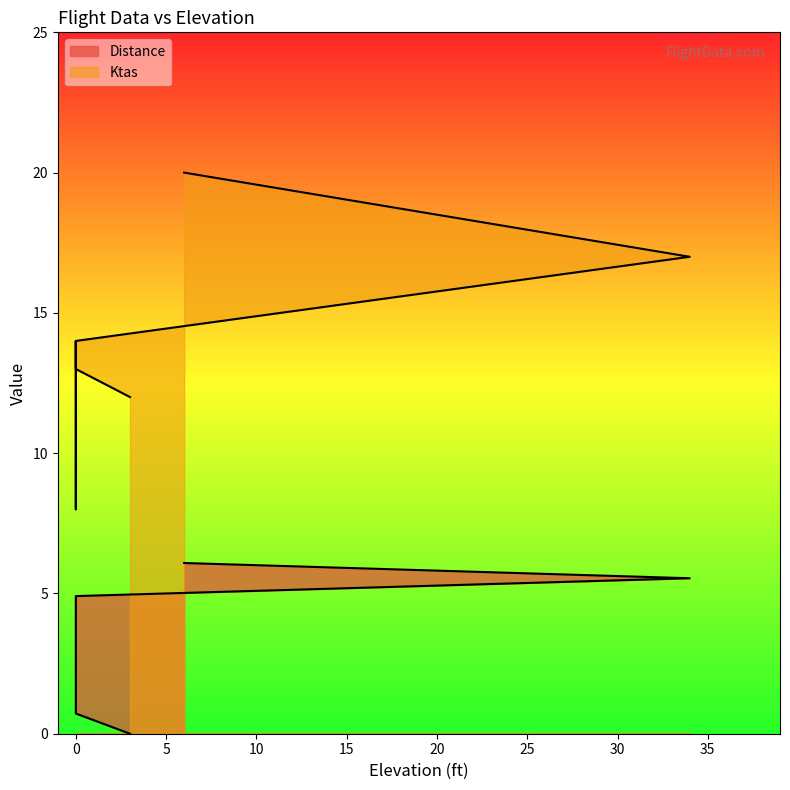

What are all the series names shown in the legend?

Distance, Ktas